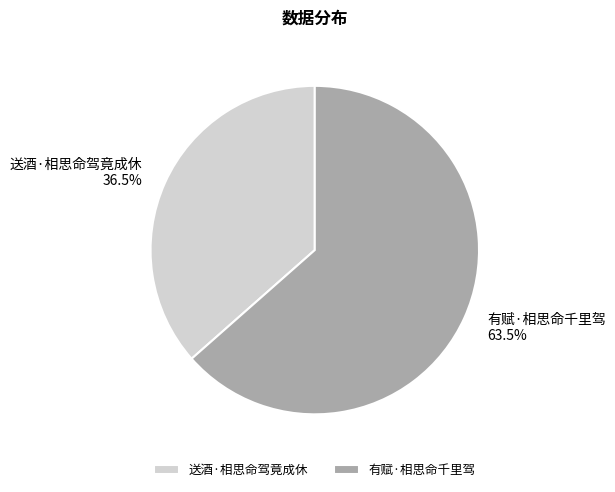

How many segments does this pie chart have?

2